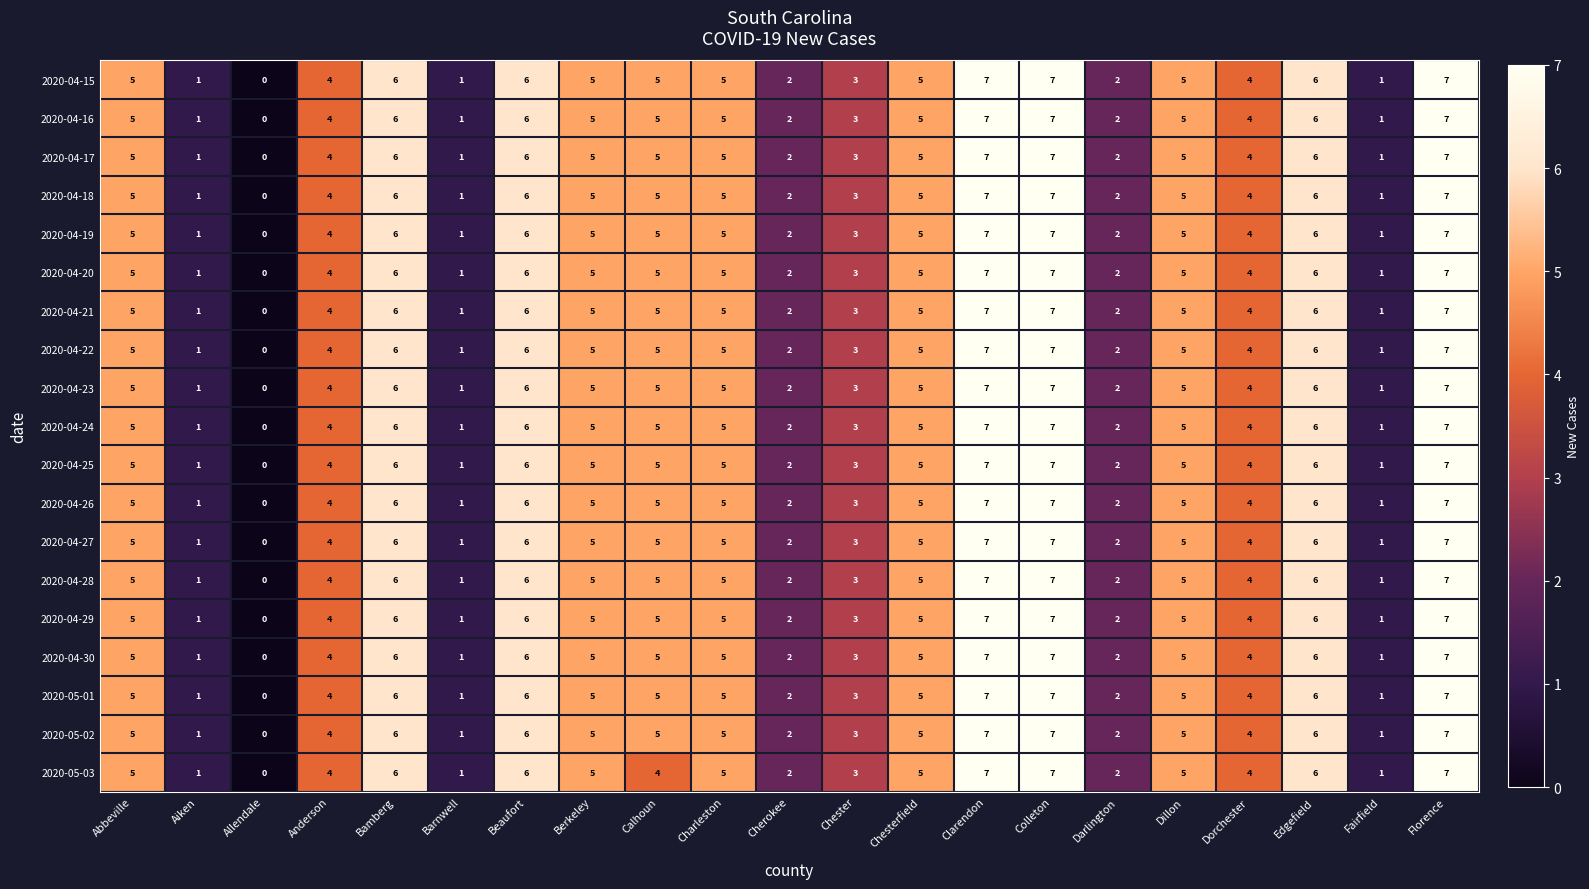

What is the maximum value for 2020-04-30?

7